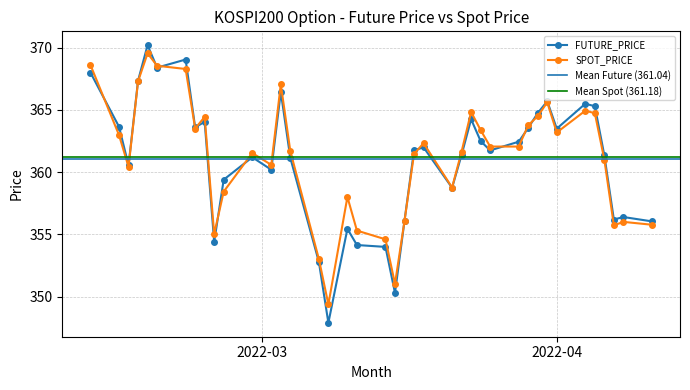

At which label does SPOT_PRICE reach its minimum?

2022-03-08